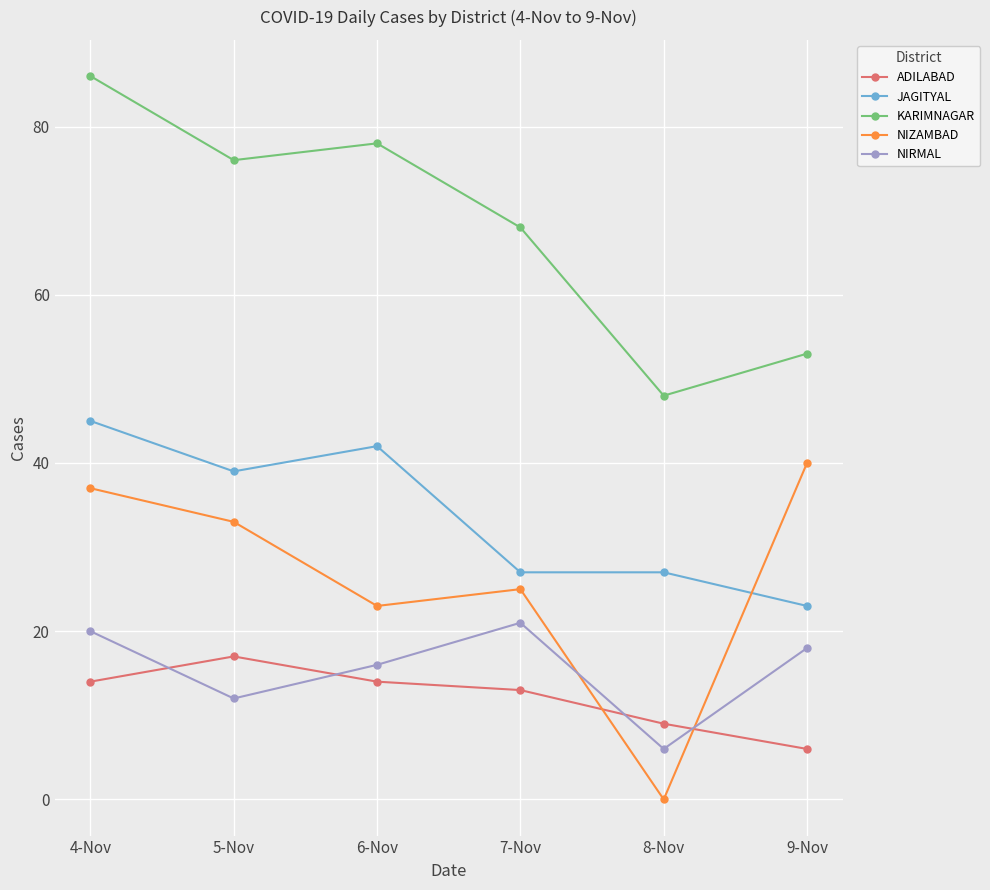

List the series in order of their peak value, highest first.

KARIMNAGAR, JAGITYAL, NIZAMBAD, NIRMAL, ADILABAD